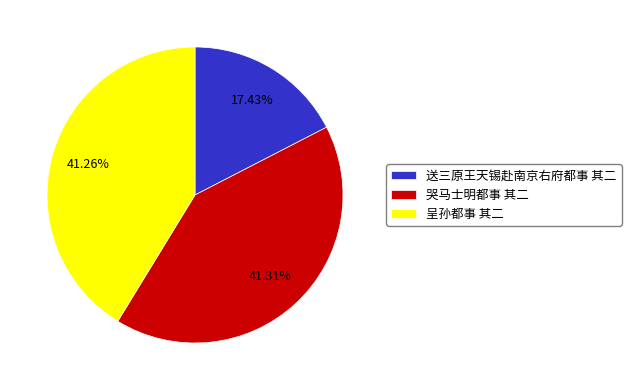

Is there a majority slice in this chart?

No